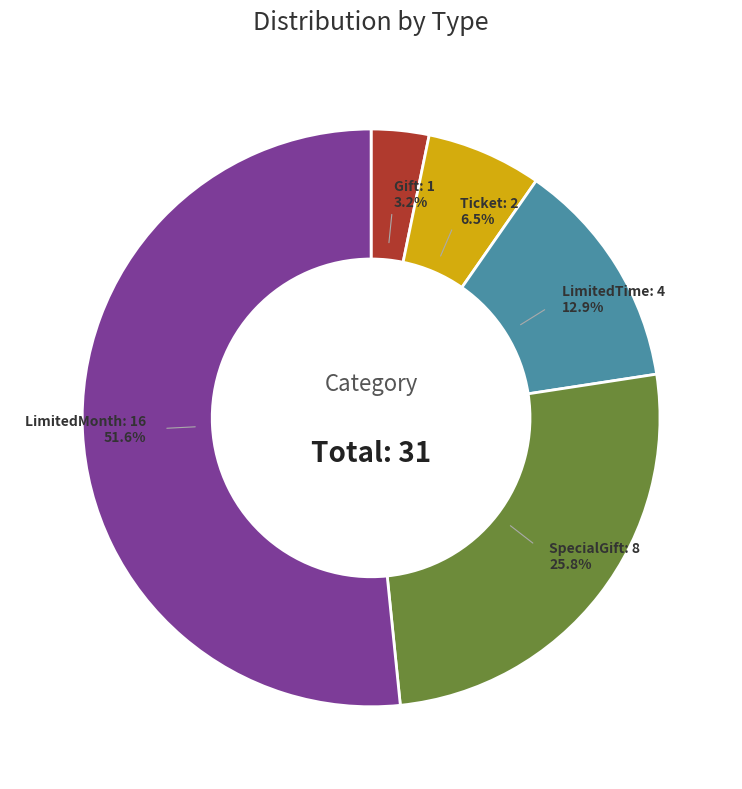

Is there any slice that represents more than half of the pie?

Yes